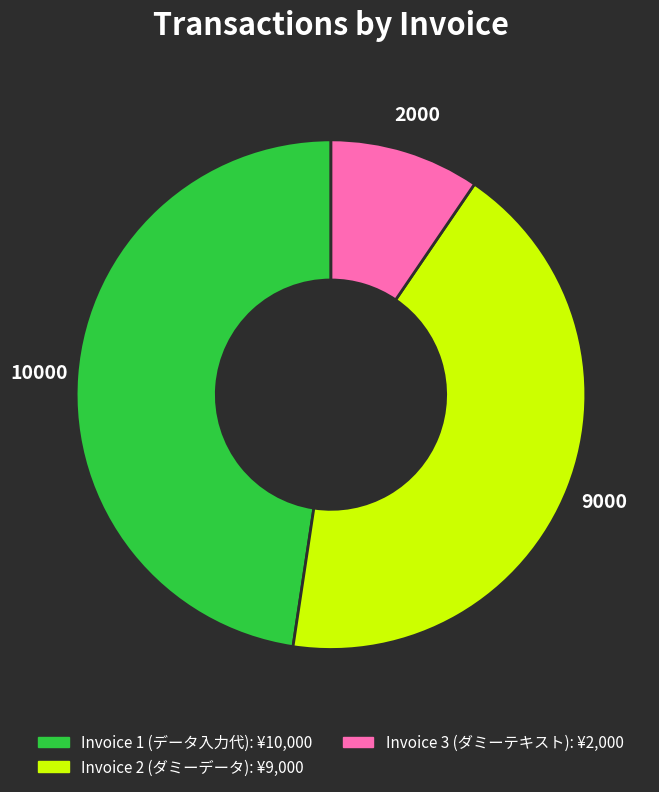

Is there a majority slice in this chart?

No